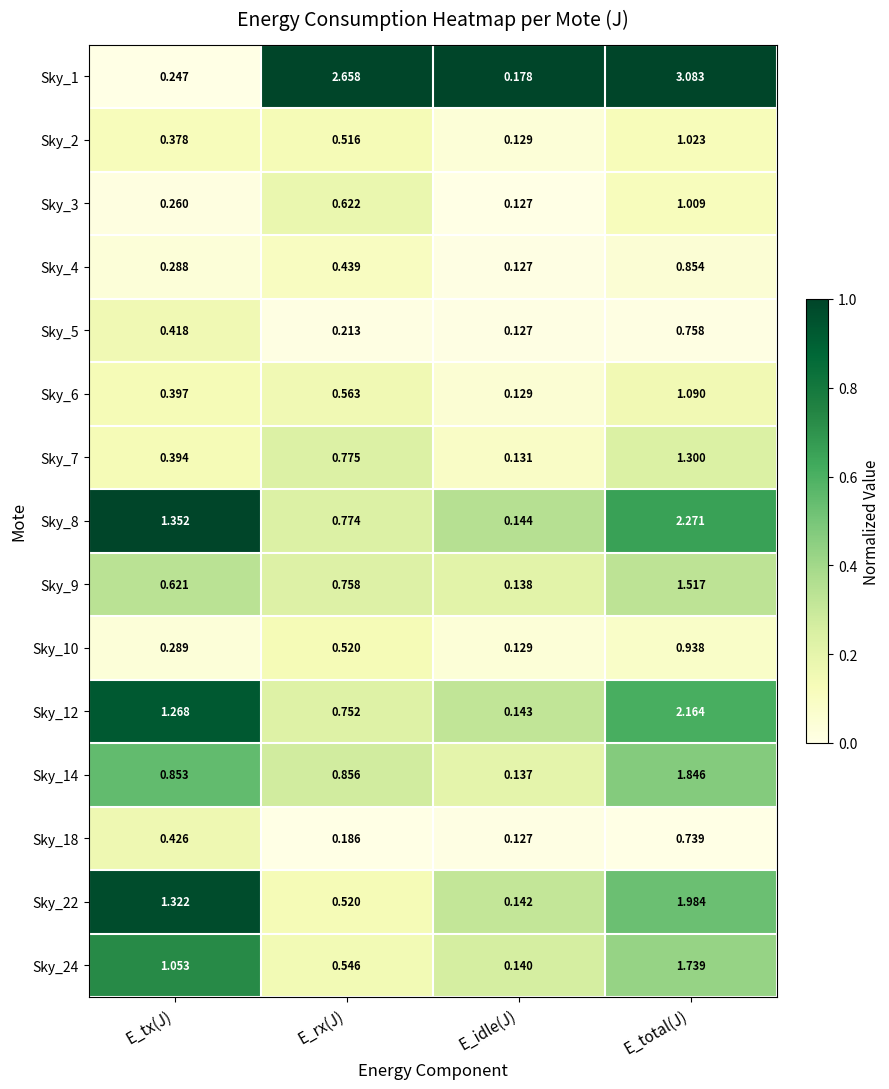

Which category has the highest value across all series?

E_total(J)